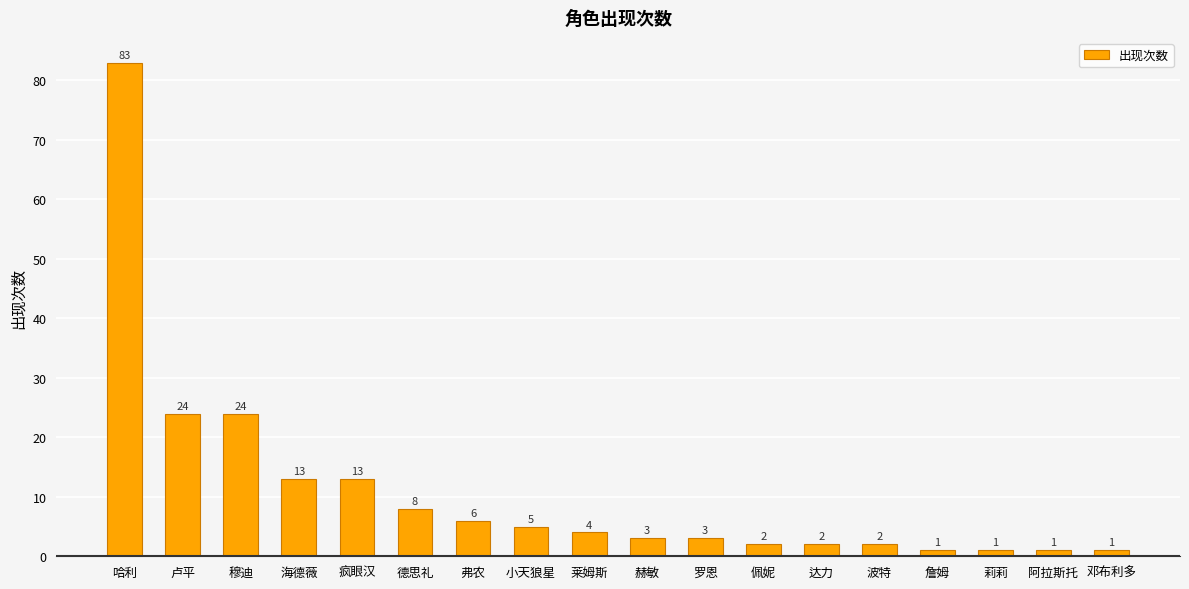

Are the bars horizontal?

No